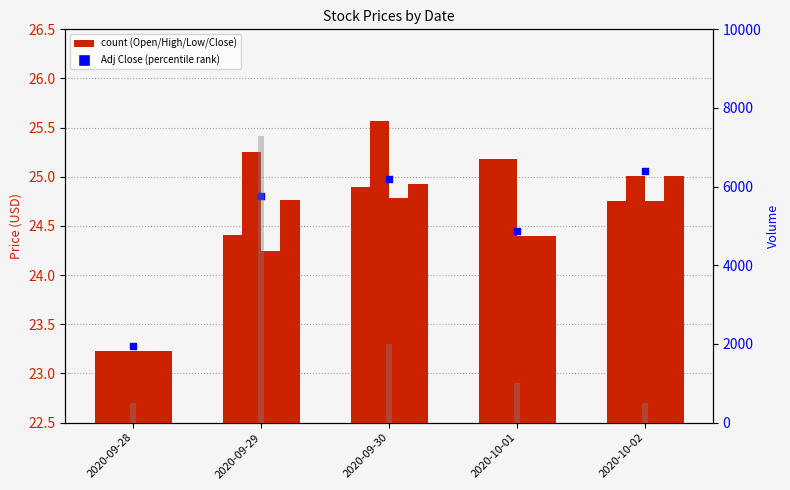

At which category is the sum across all series the highest?

2020-09-29